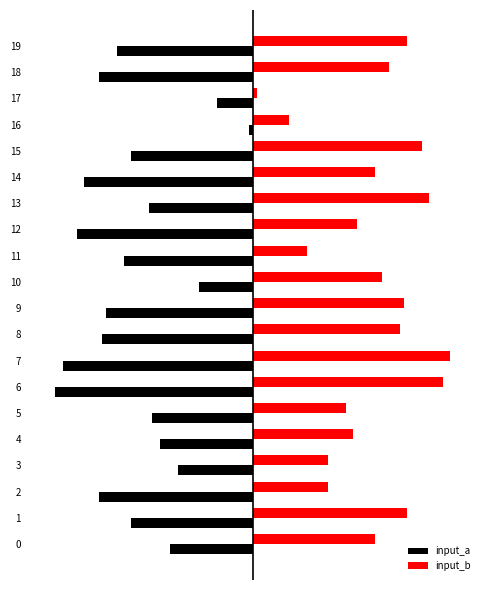

The input_b series shows 49 at 13. True or false?

True